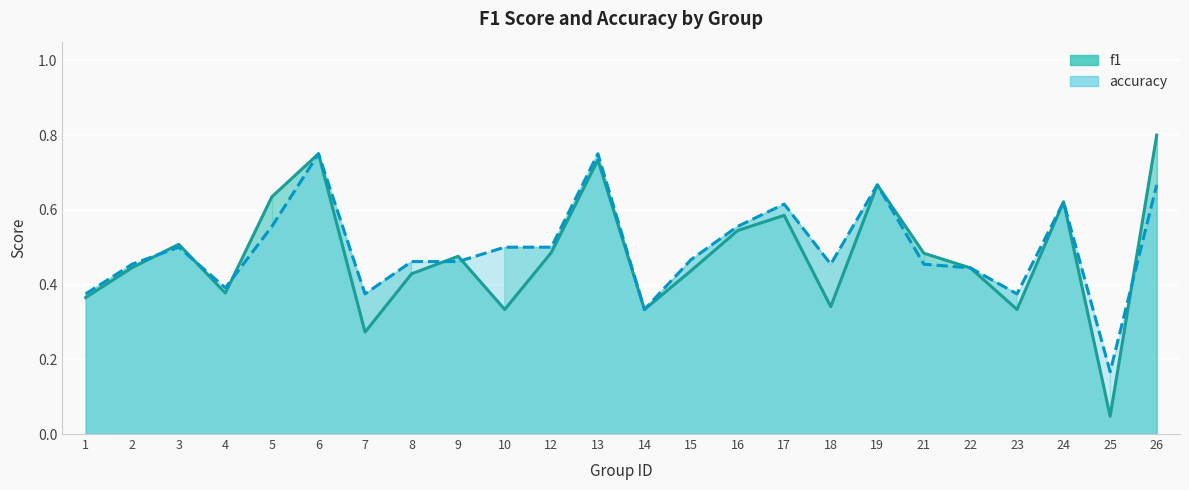

Which series has the largest total across all categories?

accuracy